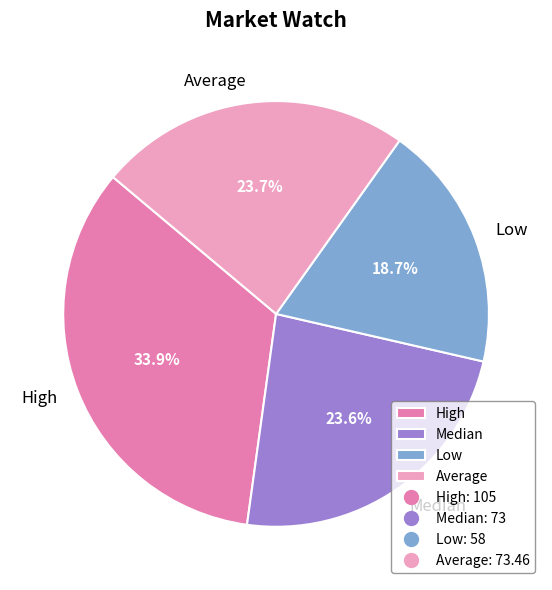

Which category has the biggest portion of the pie?

High